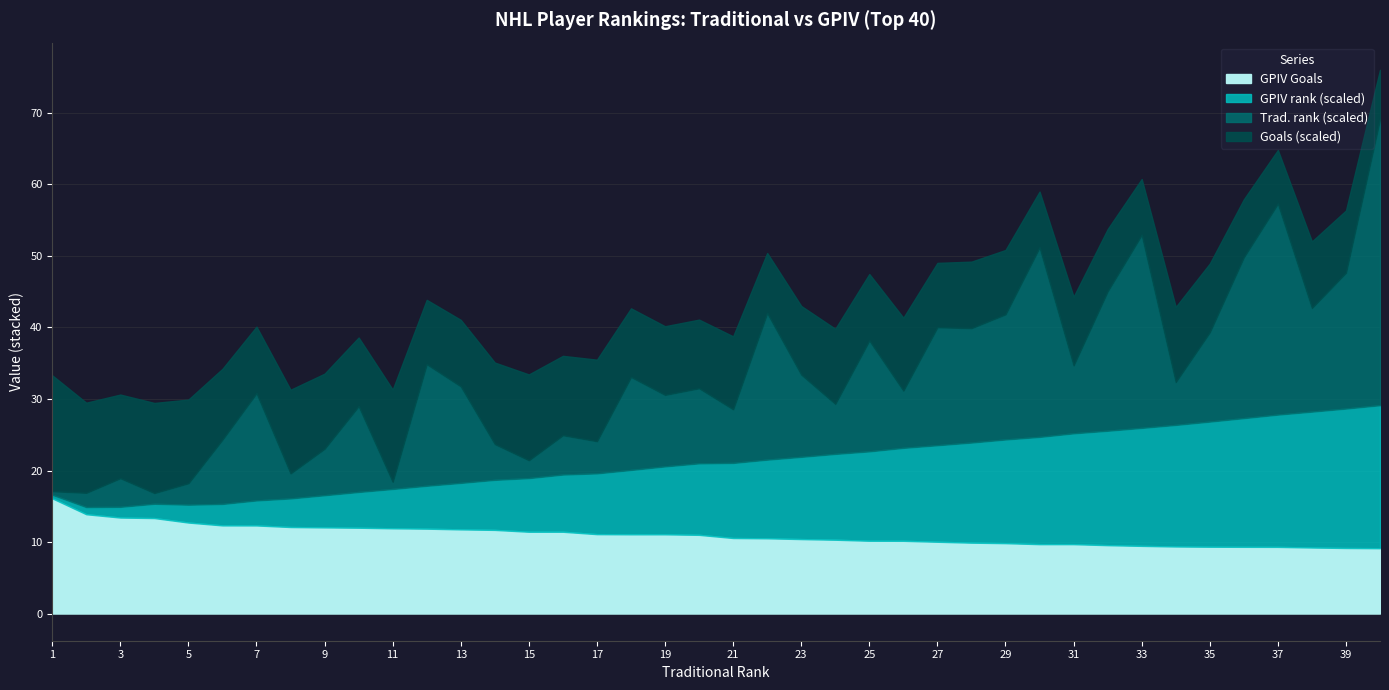

Rank the categories by Trad. rank value from highest to lowest.

40, 37, 33, 30, 36, 22, 32, 39, 29, 12, 27, 28, 25, 7, 38, 13, 18, 35, 10, 23, 20, 19, 31, 6, 26, 21, 24, 9, 34, 16, 14, 17, 3, 8, 5, 15, 2, 4, 11, 1